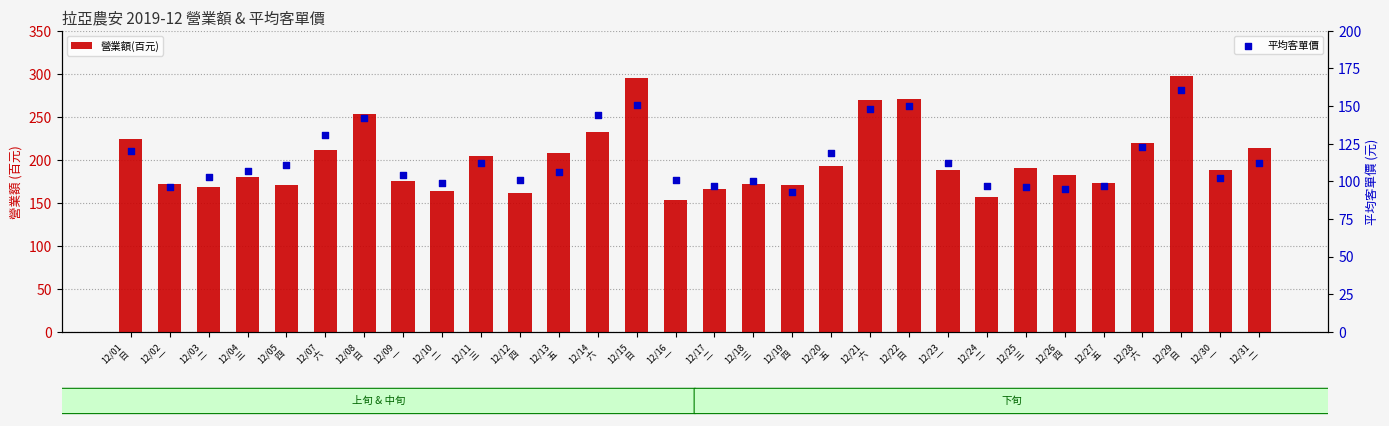

Which series reaches the minimum Y coordinate?

平均客單價